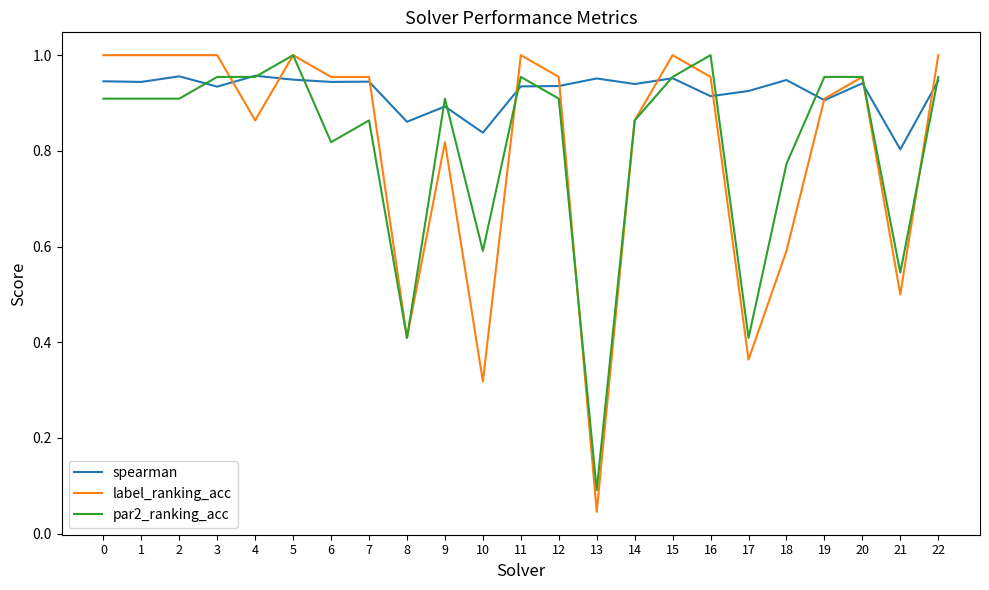

Which series has the largest total across all categories?

spearman